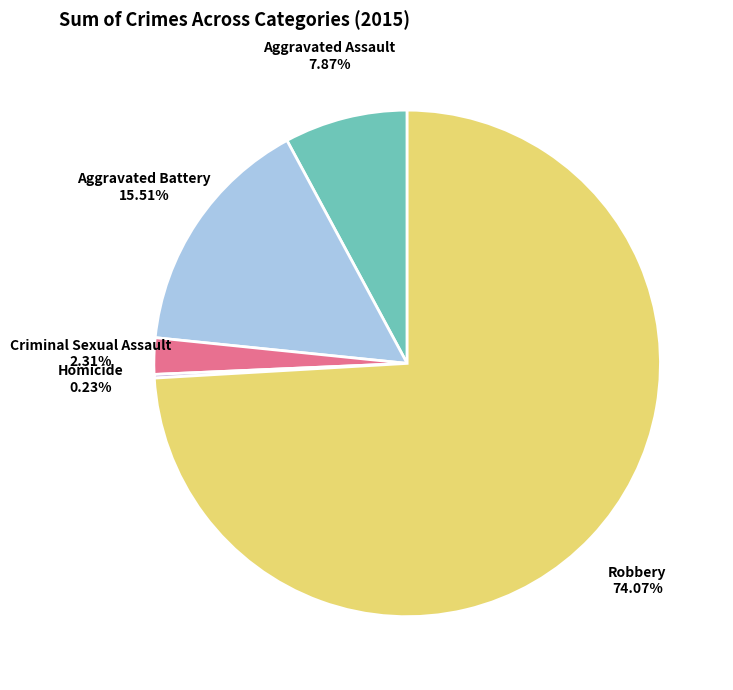

Between Criminal Sexual Assault and Robbery, which is larger?

Robbery